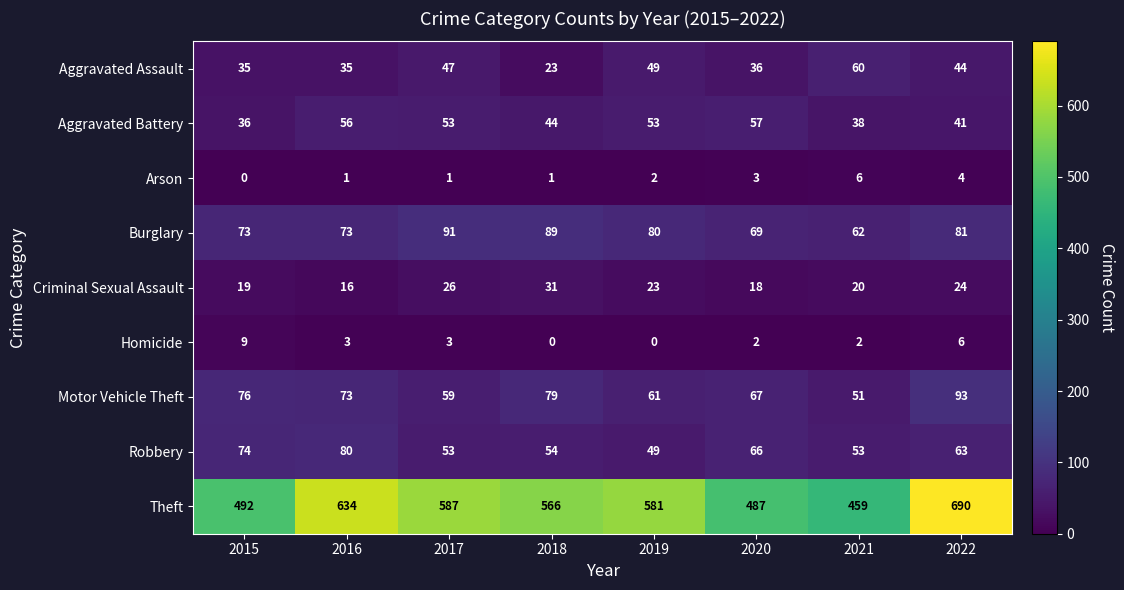

Which series changed the most between 2017 and 2020?

Theft